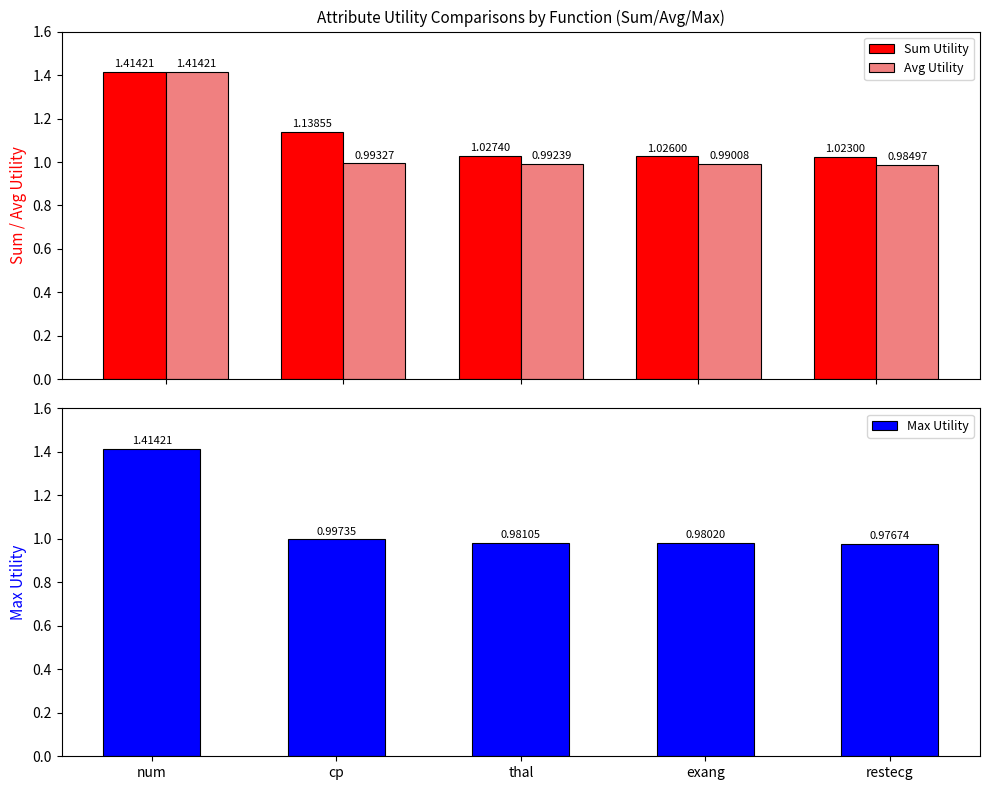

At which label does Sum Utility reach its minimum?

restecg